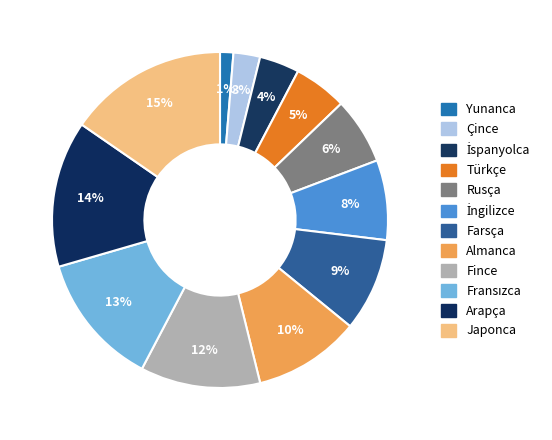

Do Japonca and Almanca together represent more than half of the pie?

No